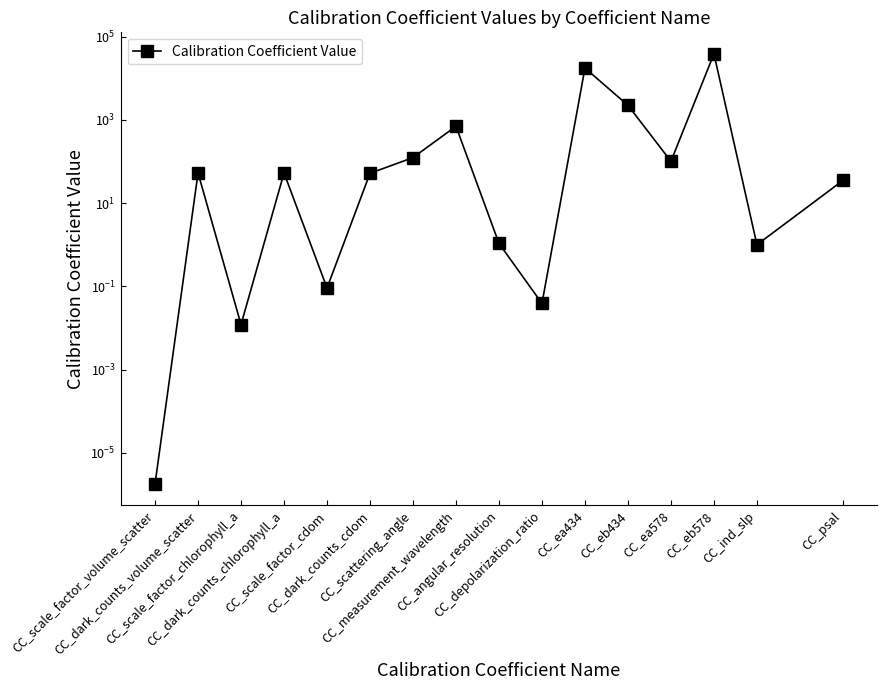

True or false: the data has more than 2 interior local peaks.

True